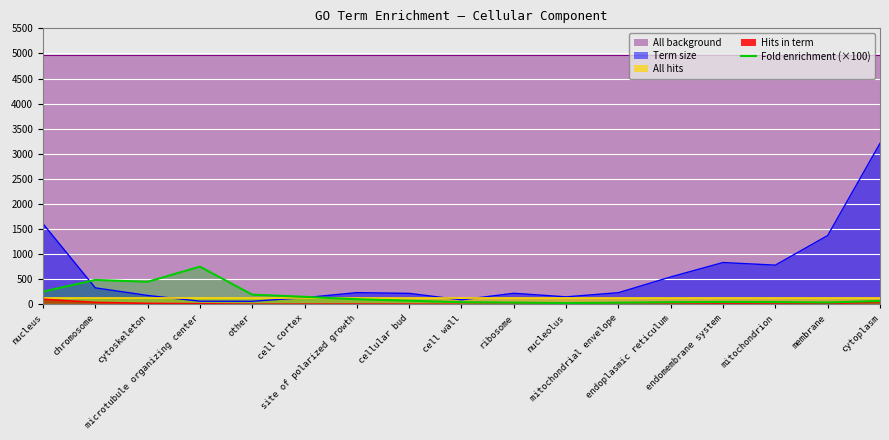

List the labels in order of value, largest first.

microtubule organizing center, chromosome, cytoskeleton, nucleus, other, cell cortex, site of polarized growth, cellular bud, cytoplasm, endomembrane system, mitochondrion, cell wall, endoplasmic reticulum, membrane, ribosome, mitochondrial envelope, nucleolus